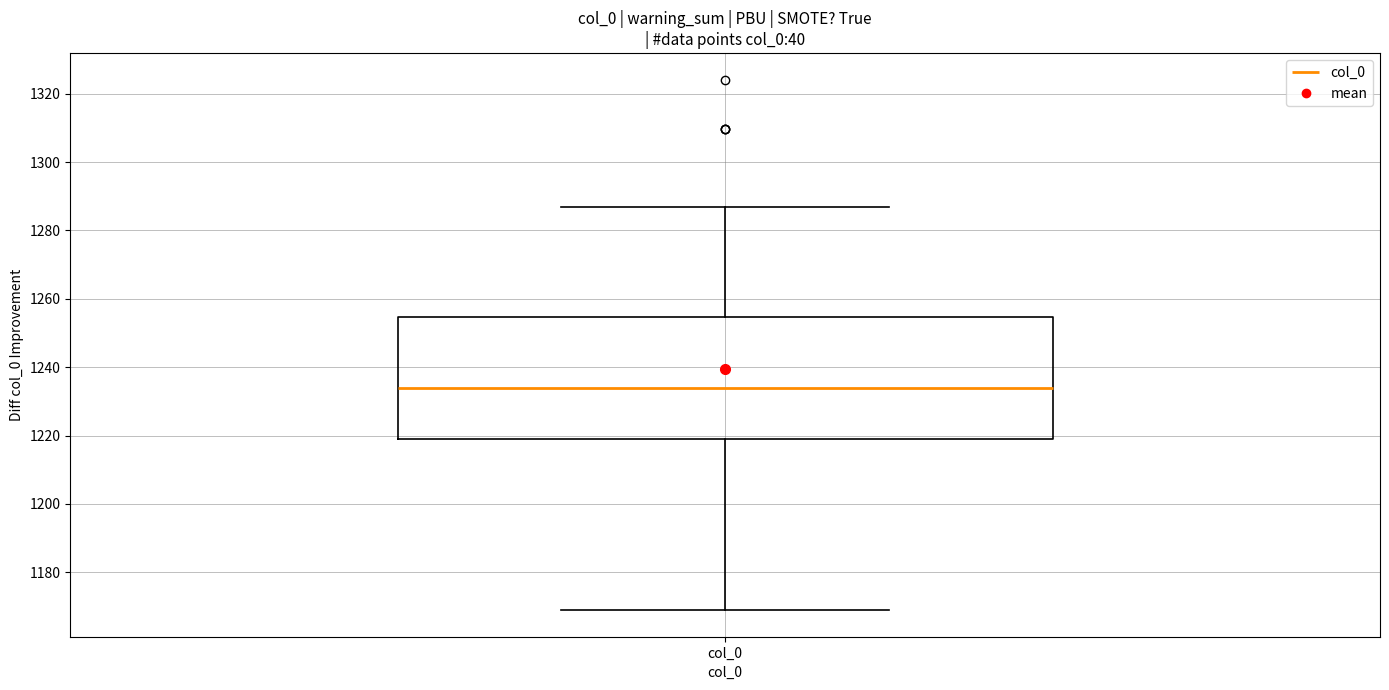

Where is the lower edge of the box for col_0 on the y-axis? The values are not printed on the chart, so give them approximately, as read against the axis.

1220